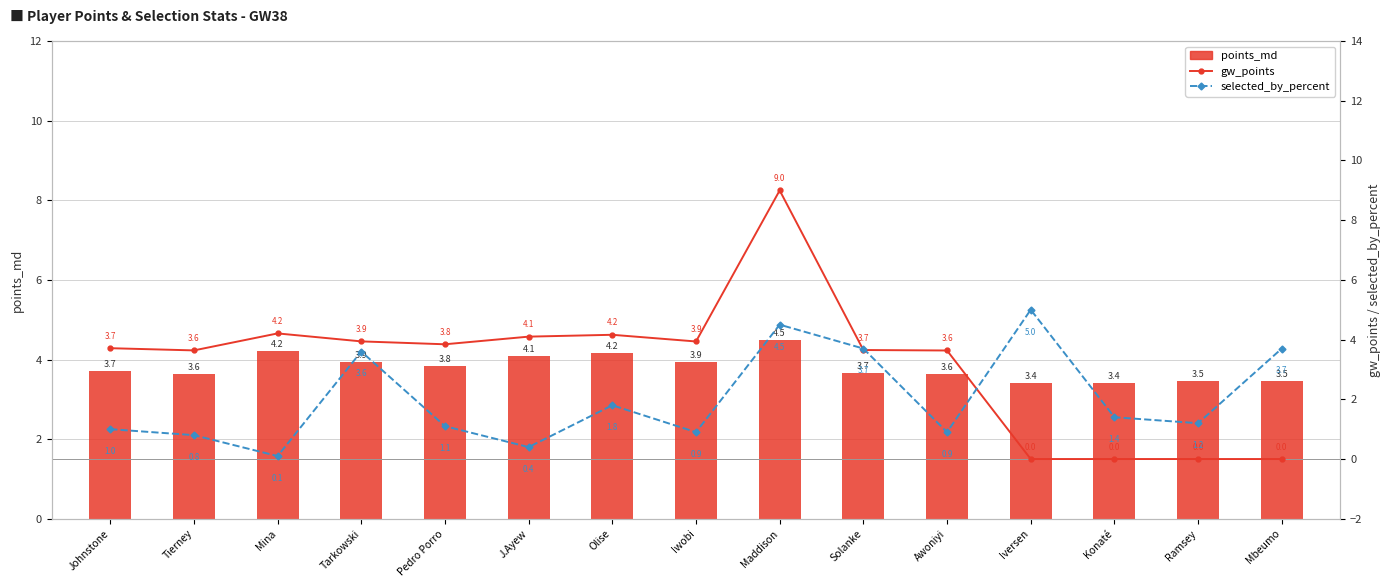

Rank the series by their maximum value, from lowest to highest.

points_md, selected_by_percent, gw_points